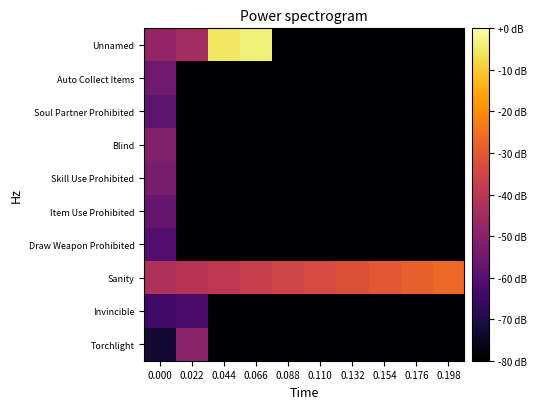

Count the number of categories in the chart.

10